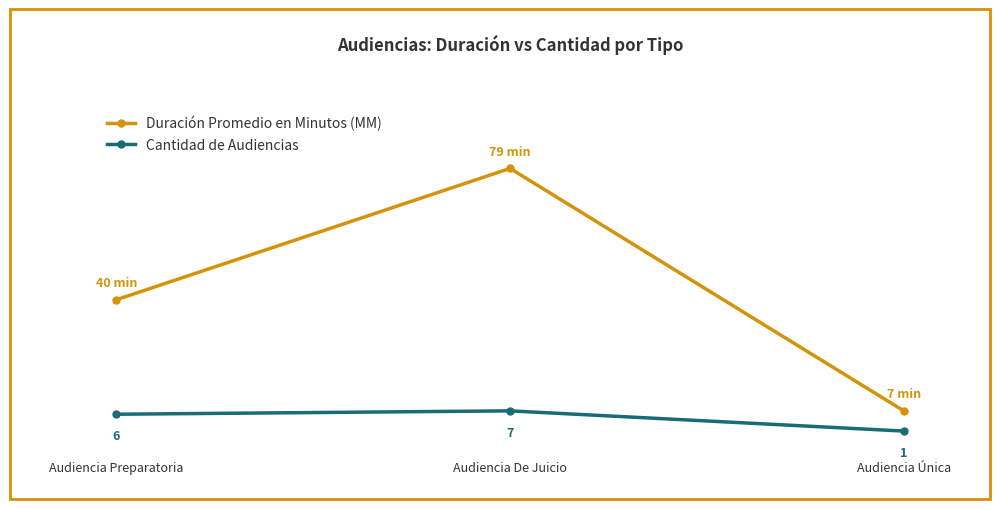

What is the label of the 3rd point from the right?

Audiencia Preparatoria